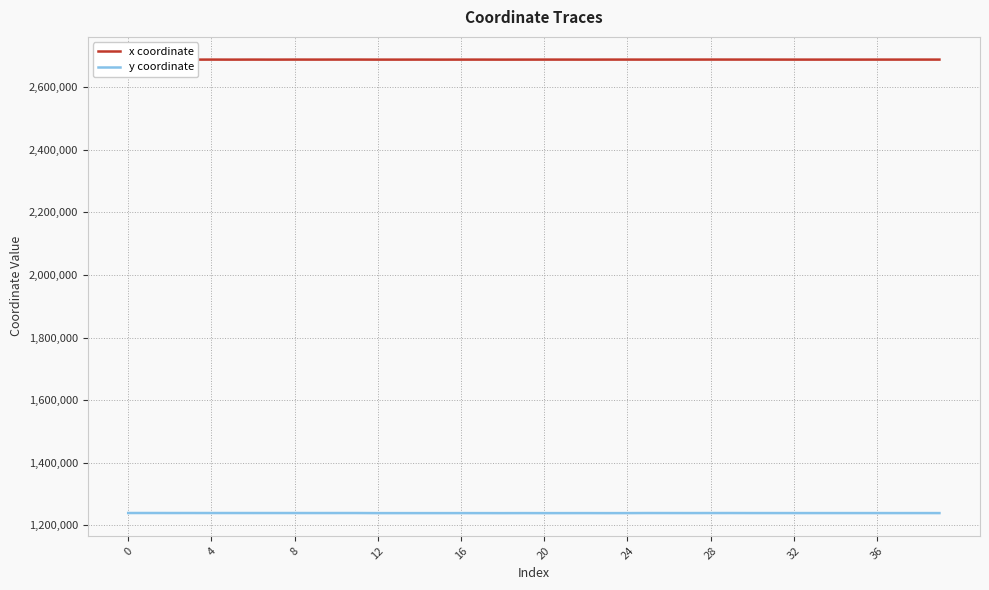

Which series has the largest total across all categories?

x coordinate